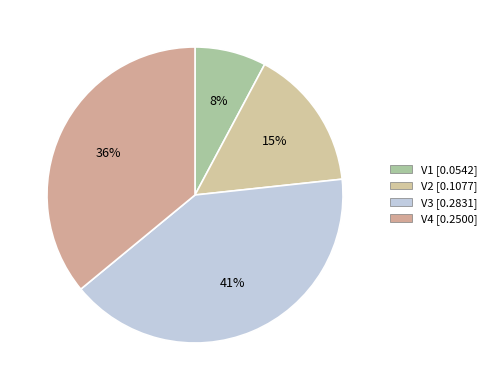

How many segments does this pie chart have?

4